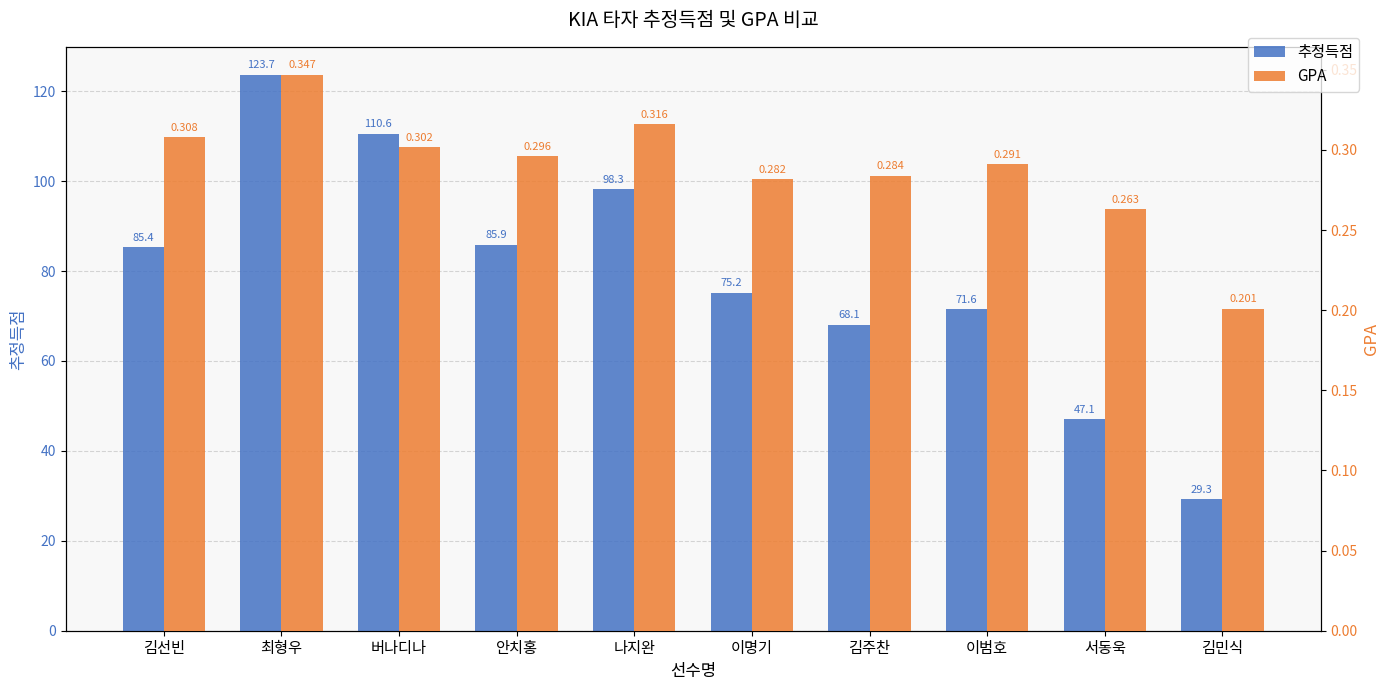

Count the GPA values in the range 0 to 1.

10